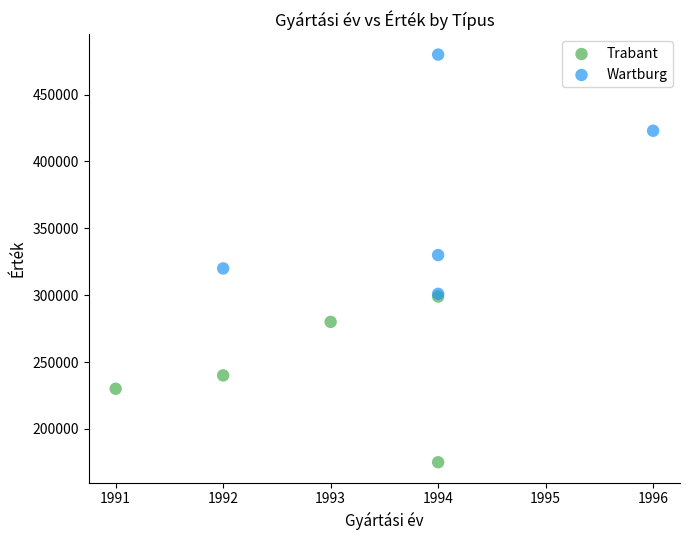

Which series reaches the maximum Y coordinate?

Wartburg